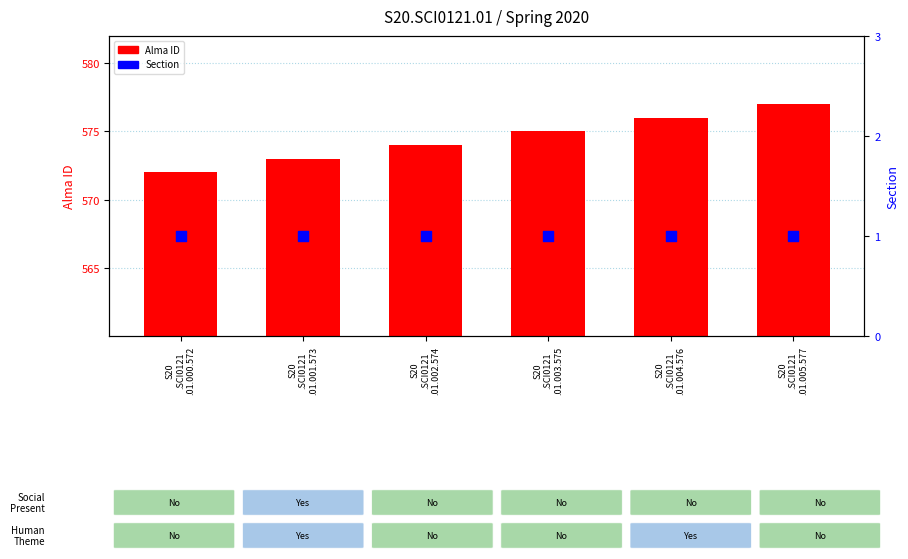

Is the value of Section at S20
.SCI0121
.01.002.574 greater than the value of Alma ID at S20
.SCI0121
.01.002.574?

No